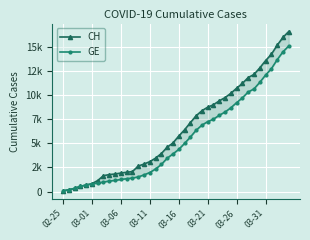

True or false: GE has a value of 2701 at 03-16.

False